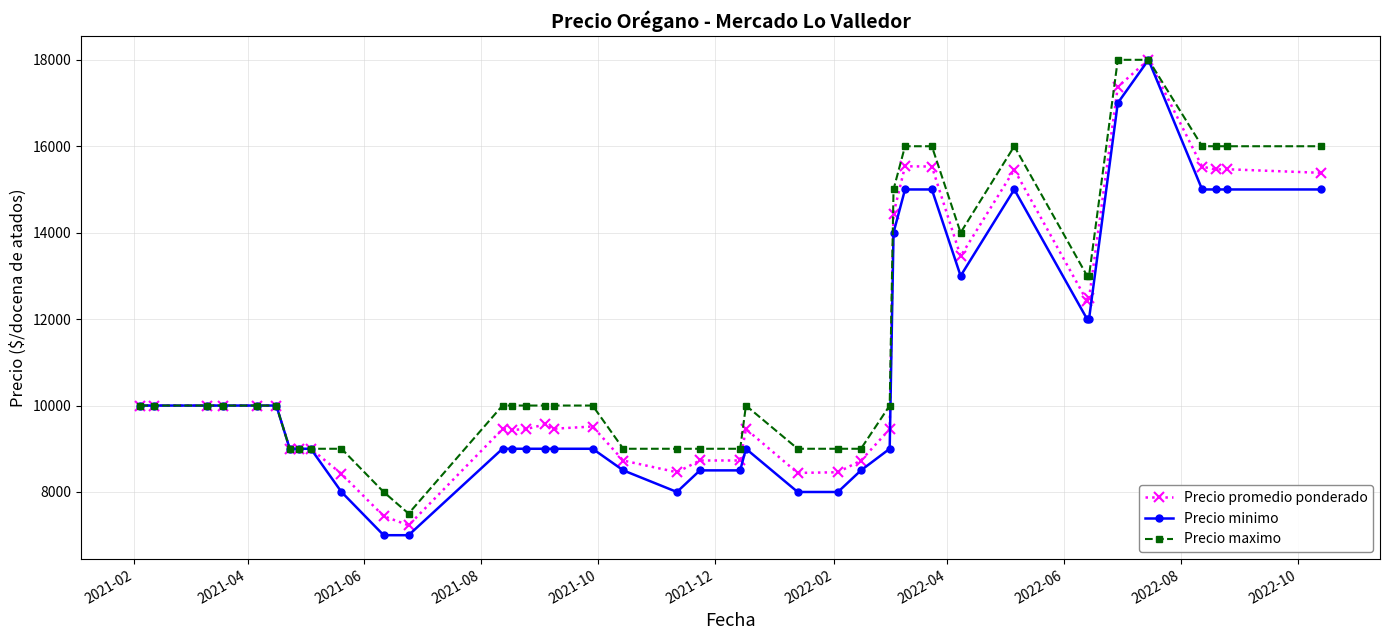

What is the value of the Precio promedio ponderado point at the 7th from the left?

9000